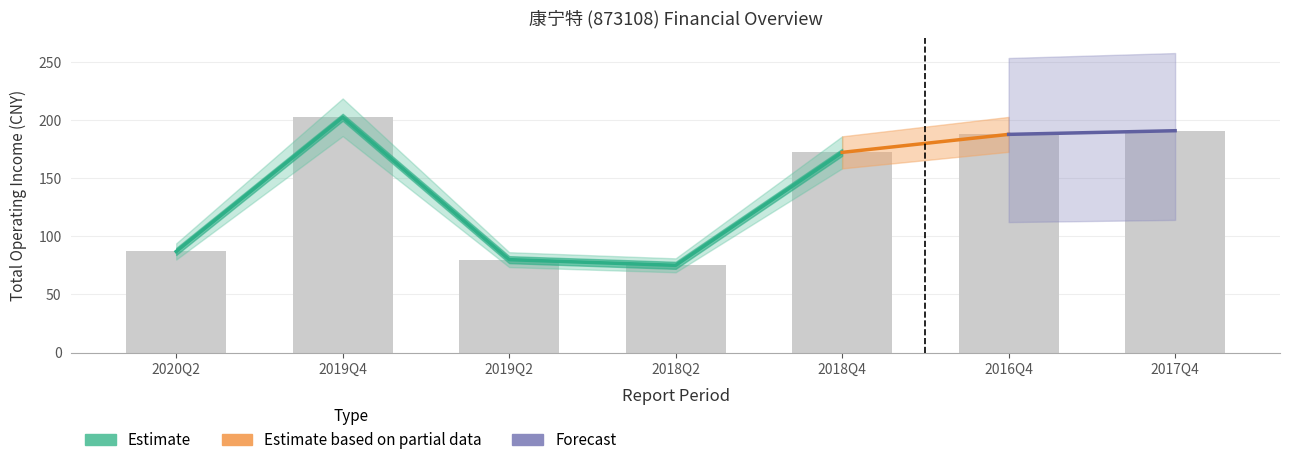

What is the change in value from 2019Q4 to 2018Q4?

-30.2